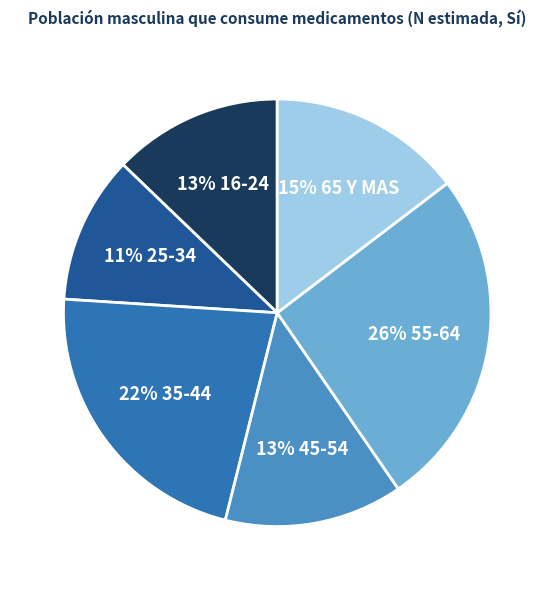

How many segments does this pie chart have?

6